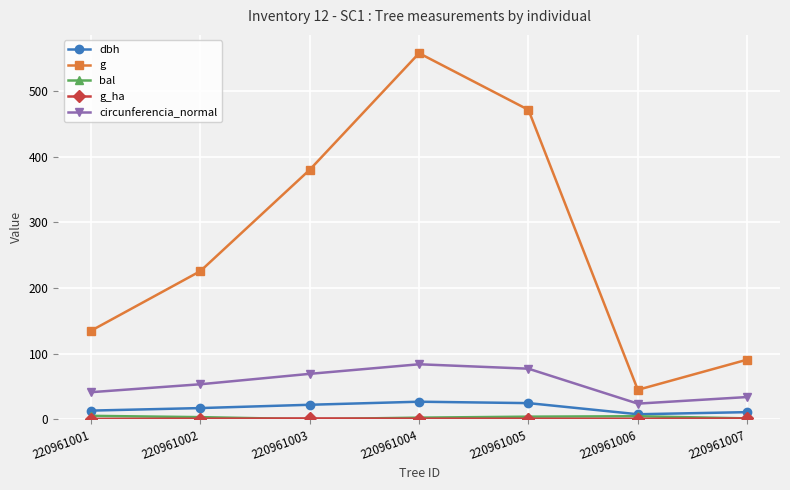

Does the chart have visible grid lines?

Yes